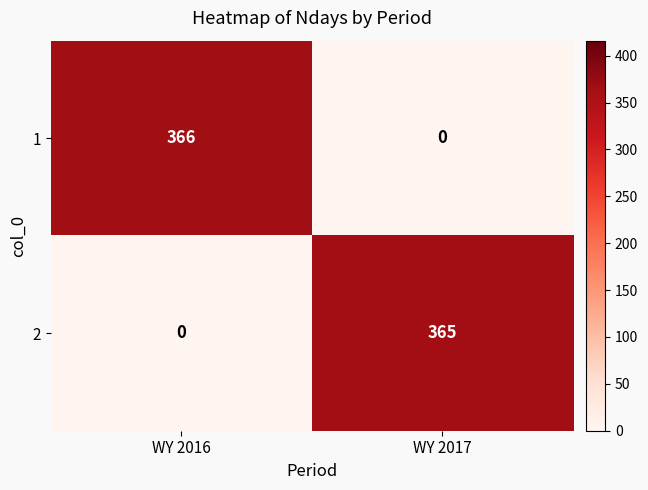

At which category is the sum across all series the highest?

WY 2016